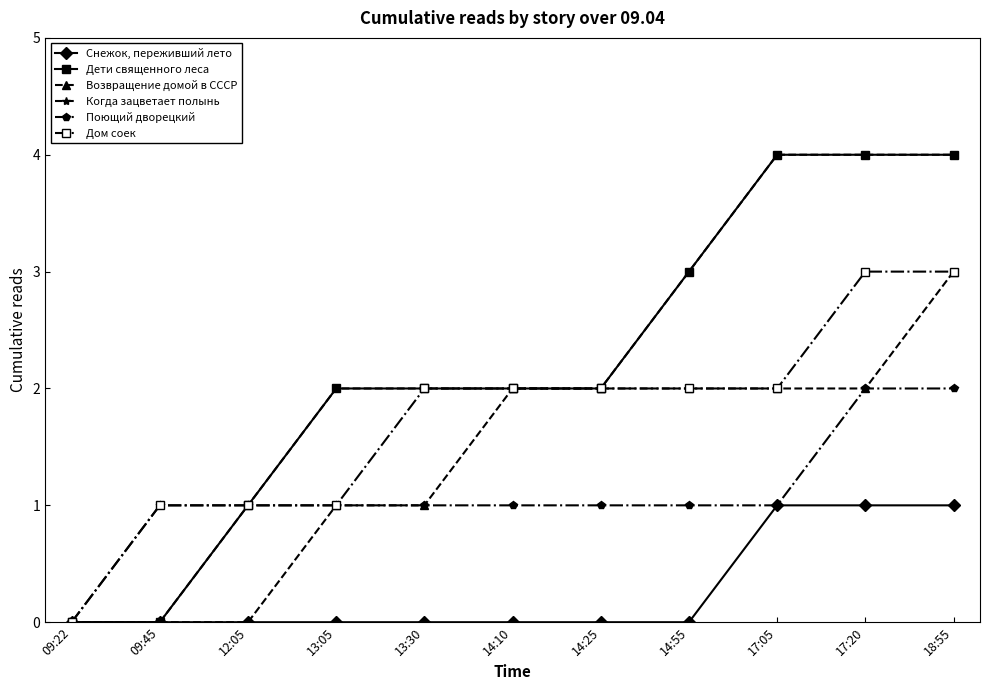

At 14:10, list the series in order from smallest to largest.

Снежок, переживший лето, Поющий дворецкий, Дети священного леса, Возвращение домой в СССР, Когда зацветает полынь, Дом соек